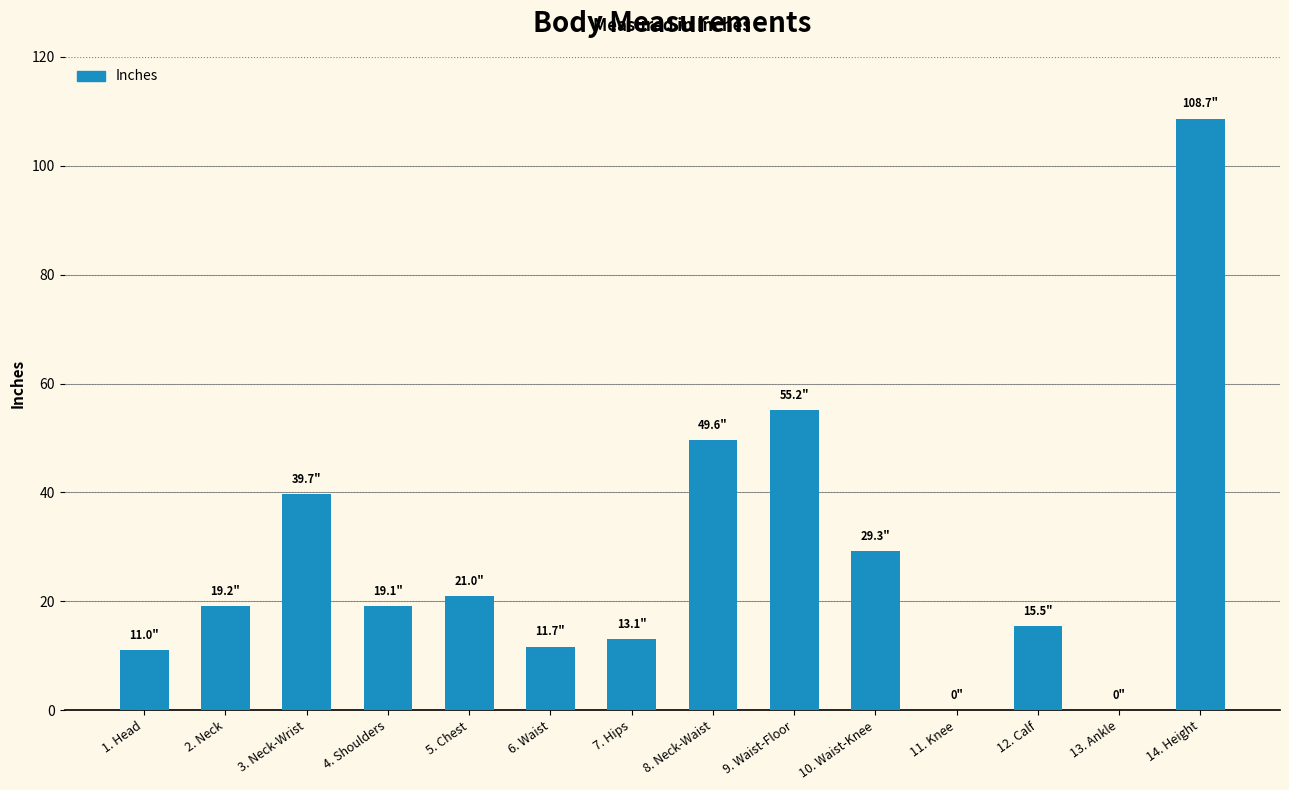

The value at 11. Knee is -66.1. True or false?

False